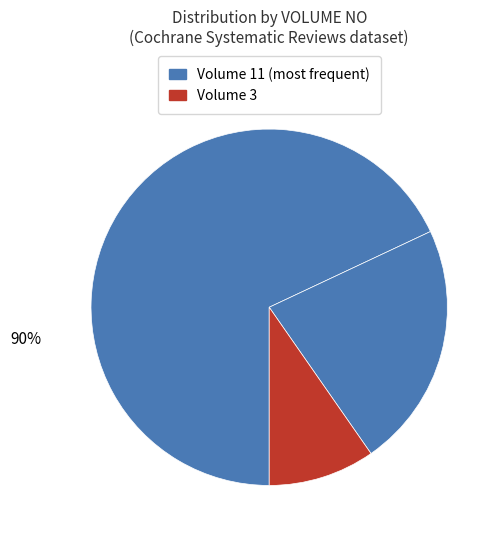

Is it true that 9 is 20% of the pie?

False